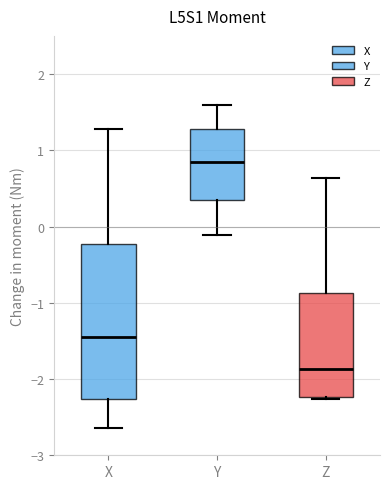

Where does the median line of the box for Z sit on the y-axis? The values are not printed on the chart, so give them approximately, as read against the axis.

-1.9